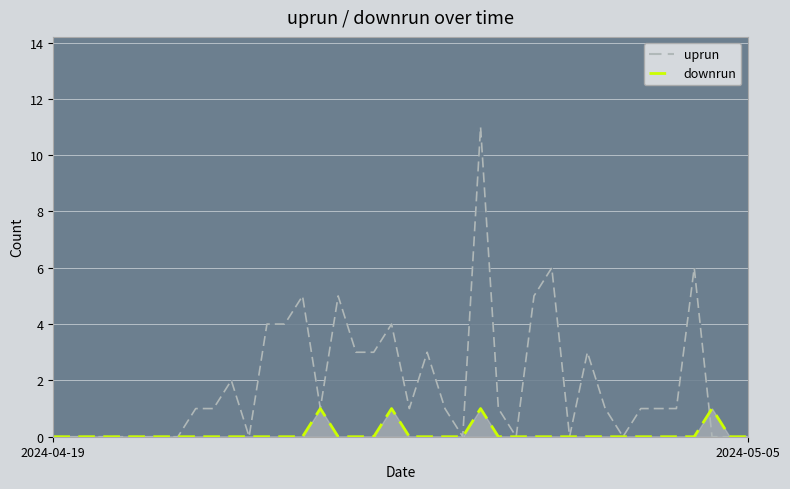

List the series in order of their overall mean, highest first.

uprun, downrun